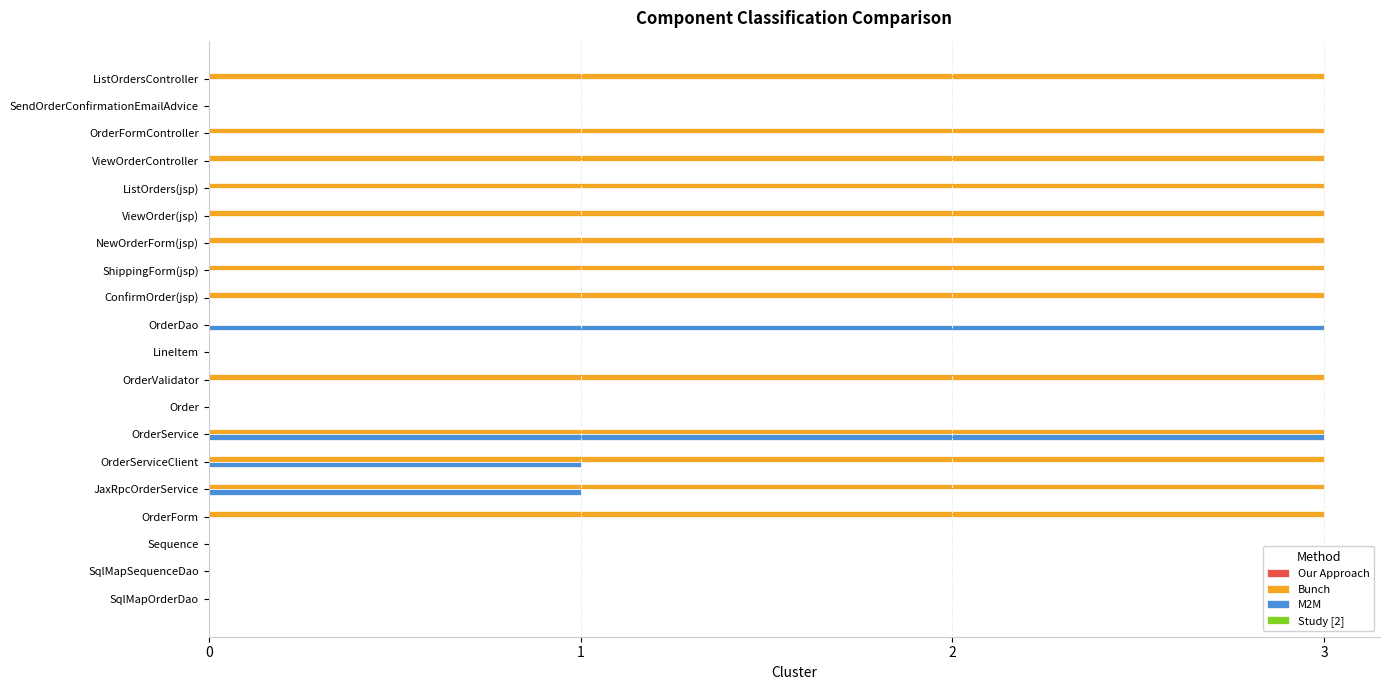

How many series are shown in this chart?

2